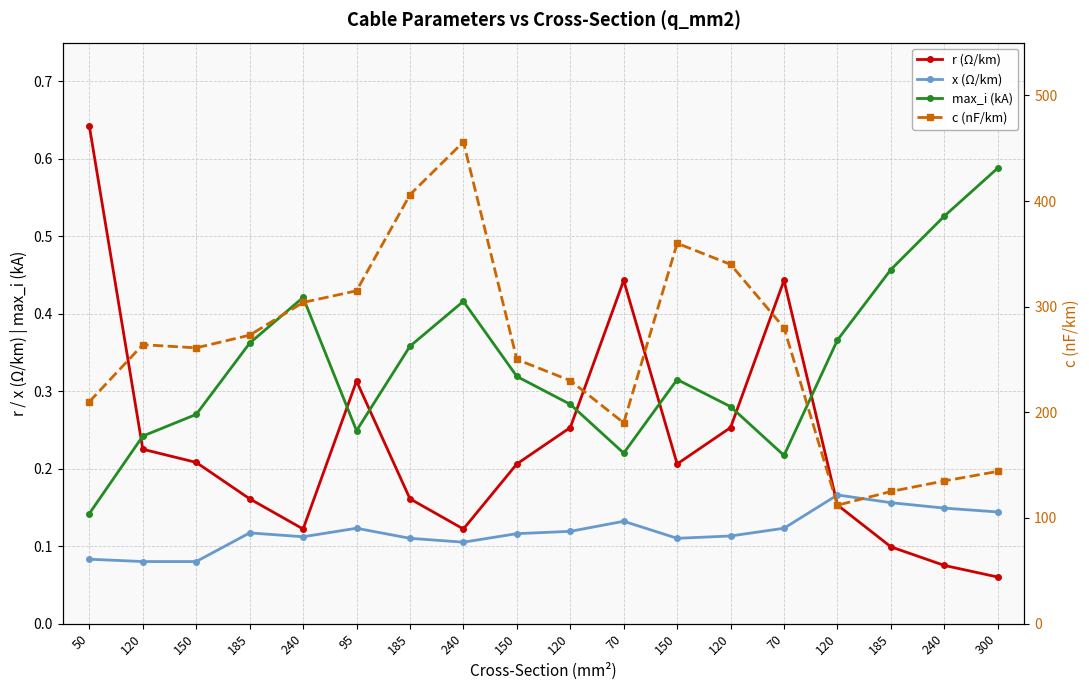

The value of r (Ω/km) at 150 is 0.1. True or false?

False